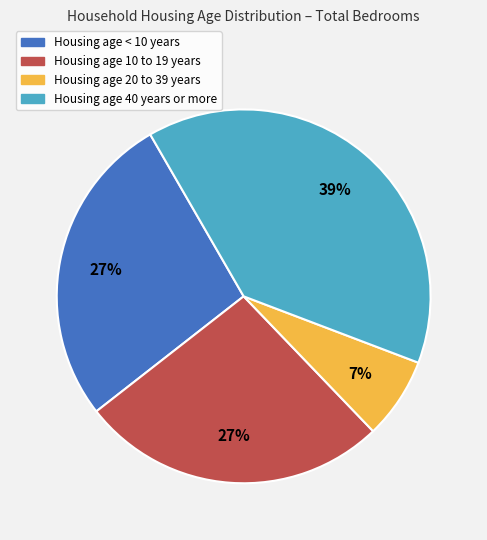

Do Housing age 40 years or more and Housing age 10 to 19 years together represent more than half of the pie?

Yes